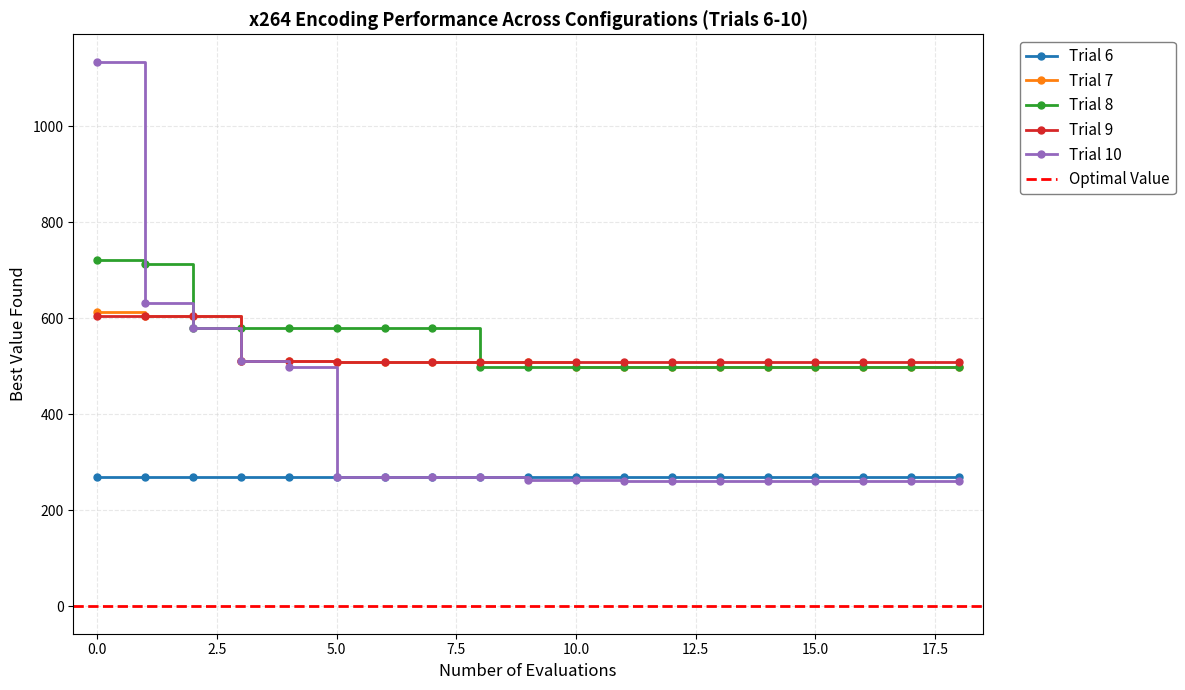

Between 4 and 12, which is larger?

4